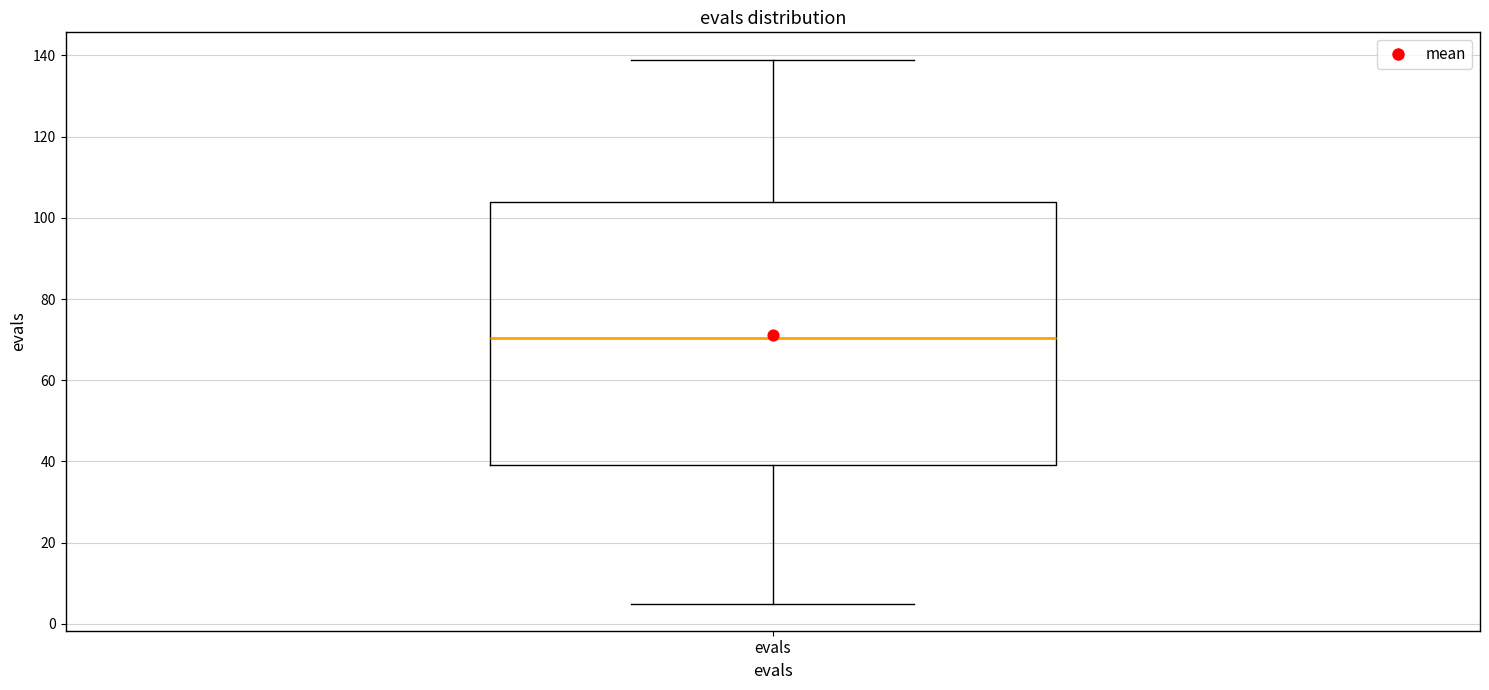

Read this box plot against the y-axis: the position of the median line, the range covered by the box, and the ends of both whiskers. The values are not printed on the chart, so give them approximately, as read against the axis.

median 70, box 40 to 104, whiskers 6 to 140